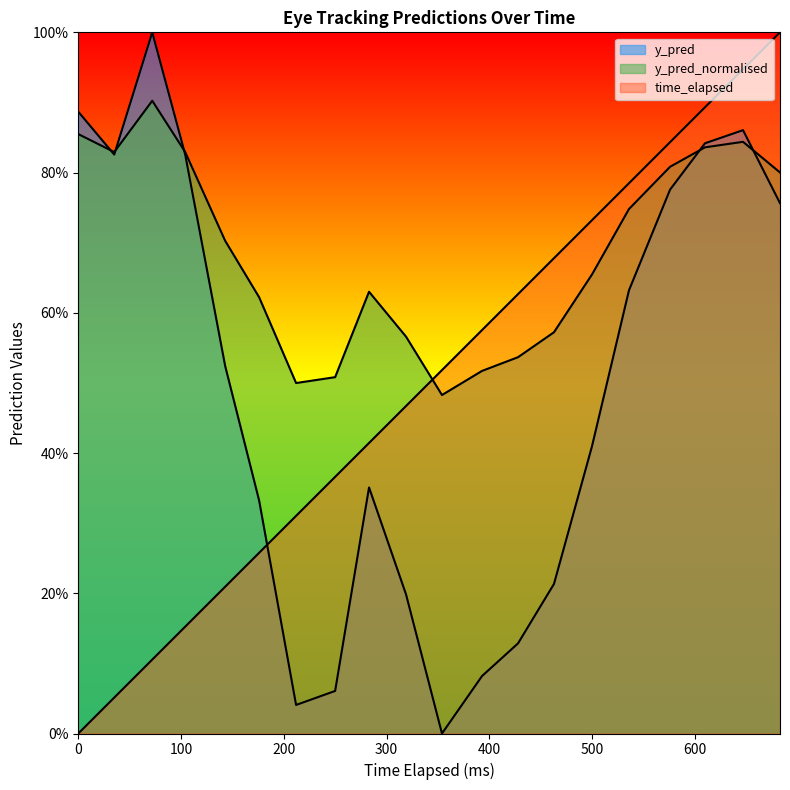

How many times do time_elapsed and y_pred_normalised cross each other?

1